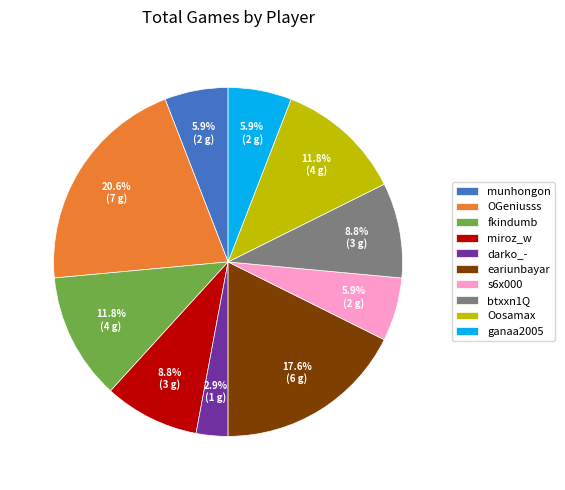

What is the smallest slice in the pie chart?

darko_-